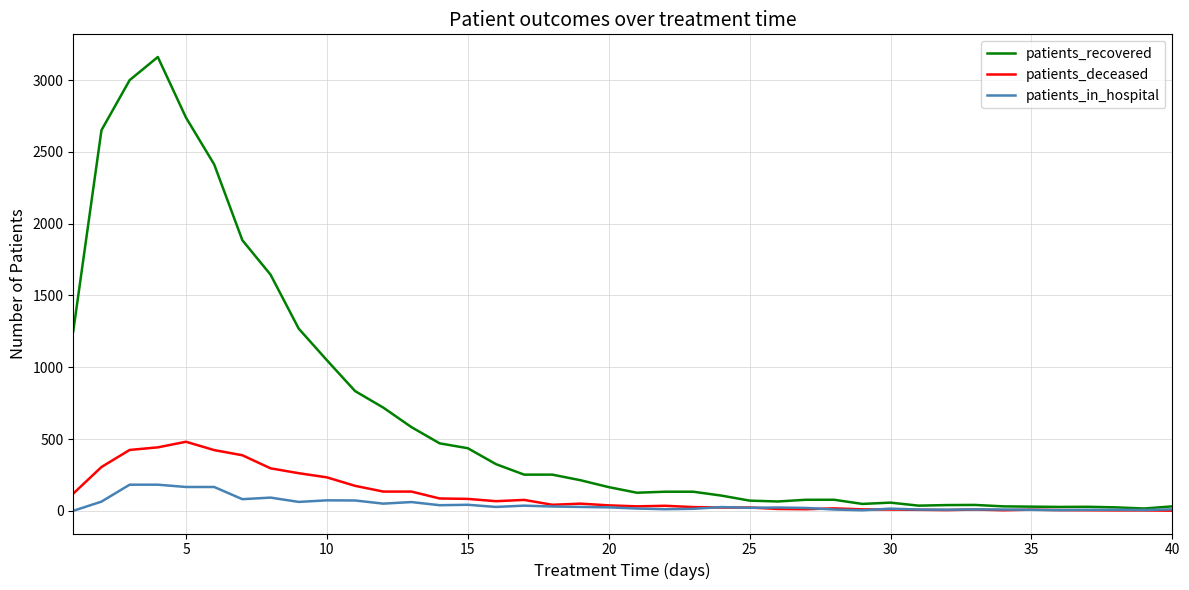

True or false: patients_deceased has more than 0 points higher than both neighbors.

True